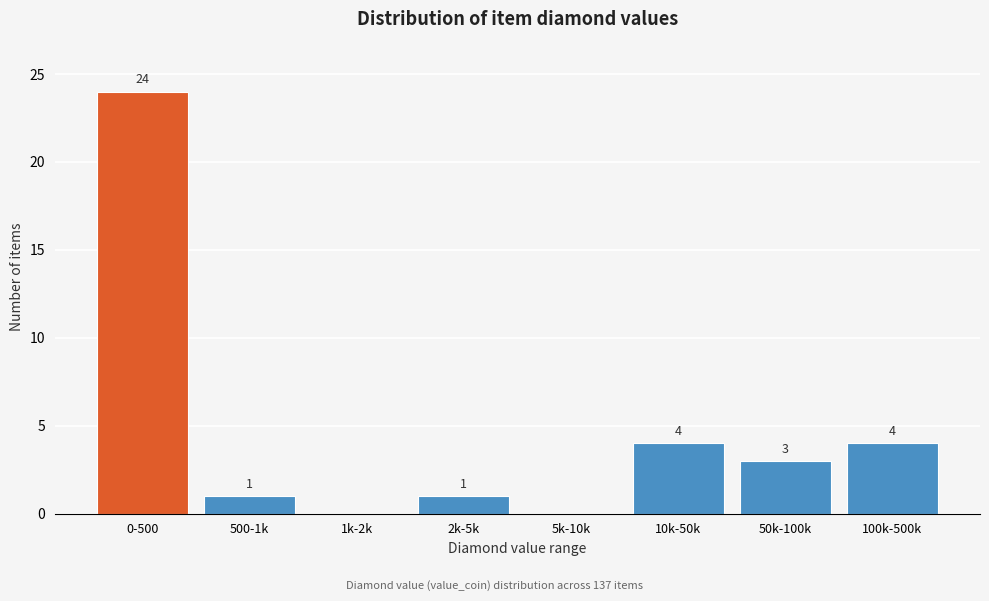

Reading right to left, transcribe all the data shown in this chart.

100k-500k=4	50k-100k=3	10k-50k=4	5k-10k=0	2k-5k=1	1k-2k=0	500-1k=1	0-500=24